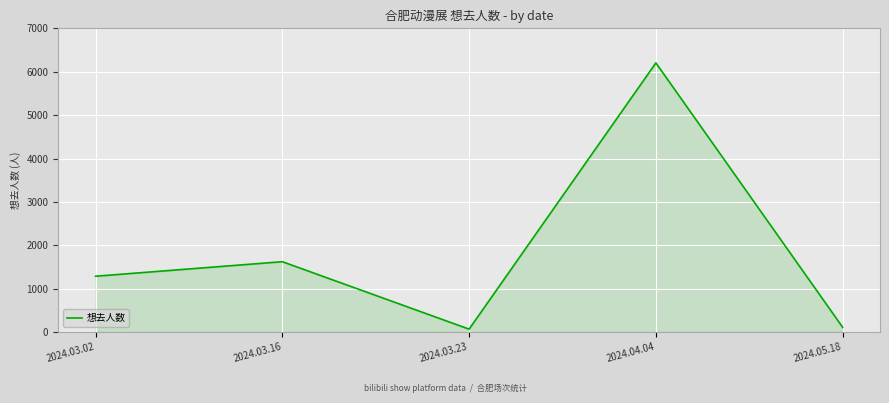

Which label corresponds to the largest value in the chart?

2024.04.04